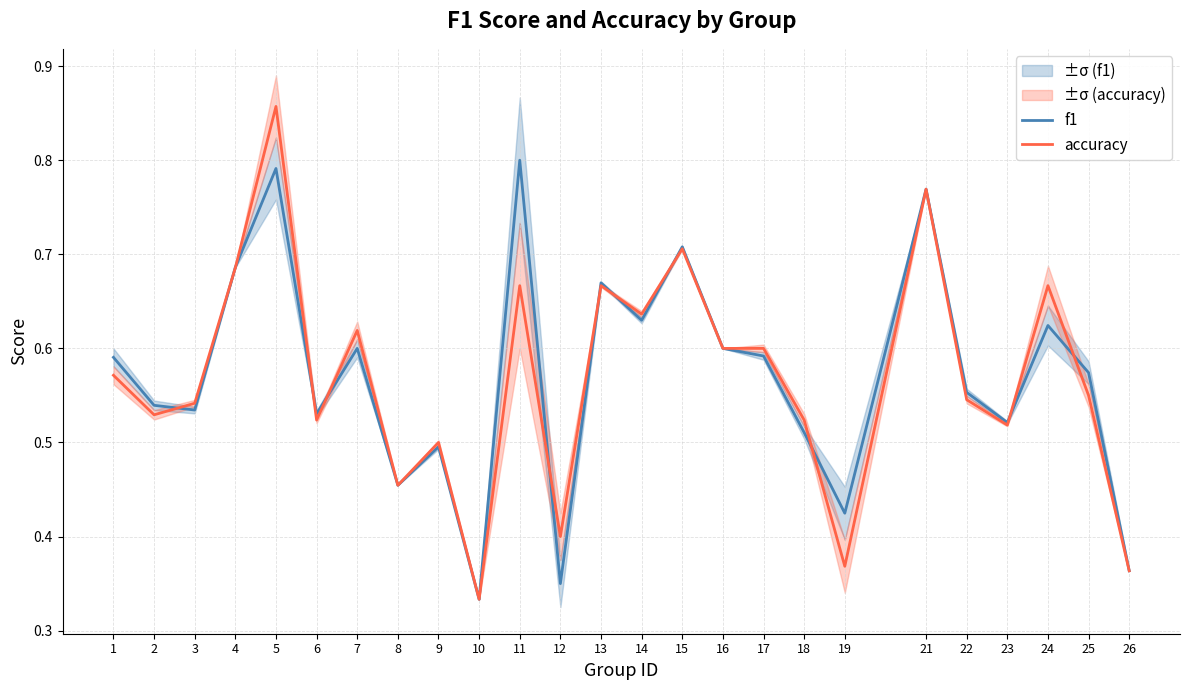

Which series has the widest spread of values?

accuracy